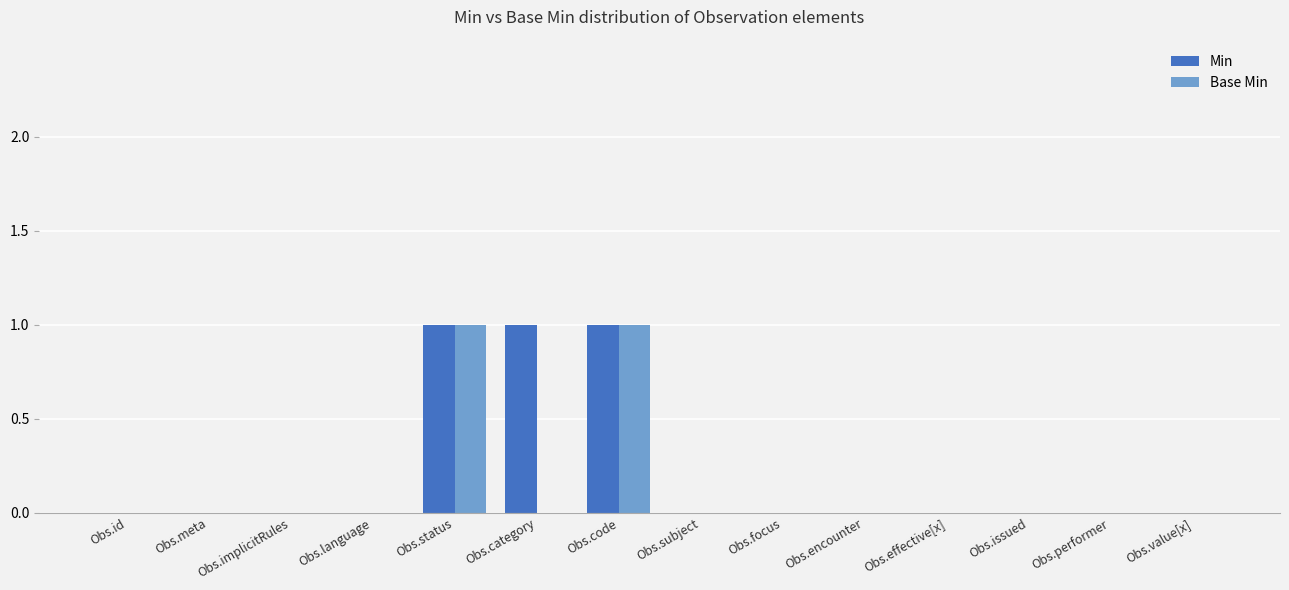

Is it true that Min equals 1 at Obs.issued?

False